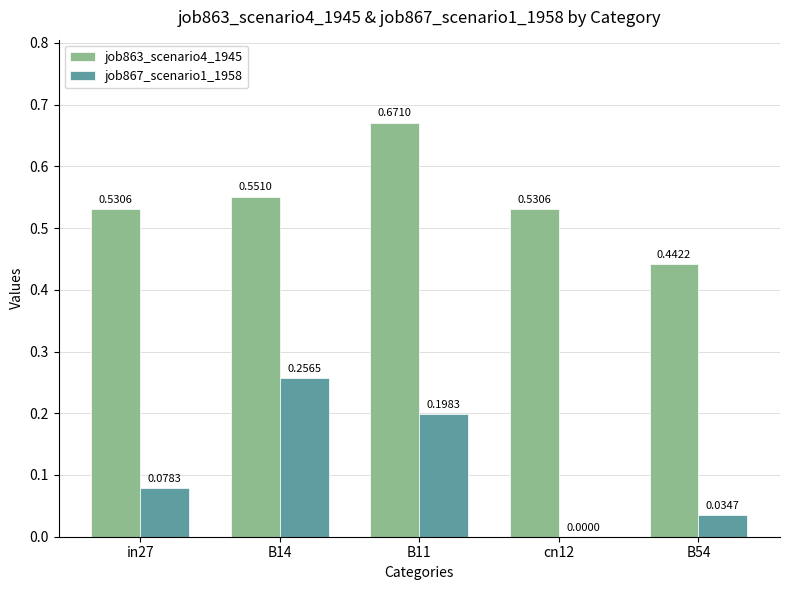

Between cn12 and B54, which series saw the biggest shift?

job863_scenario4_1945